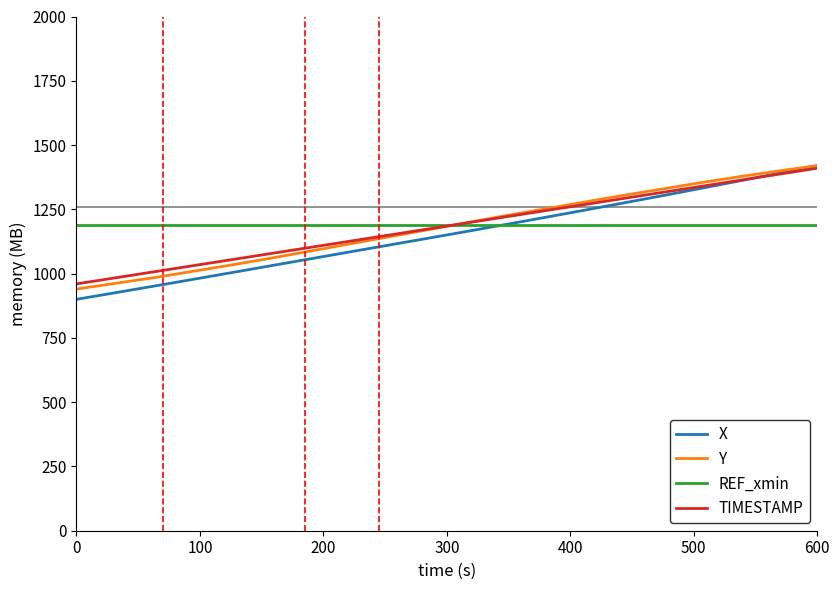

Which series has the widest spread of values?

X